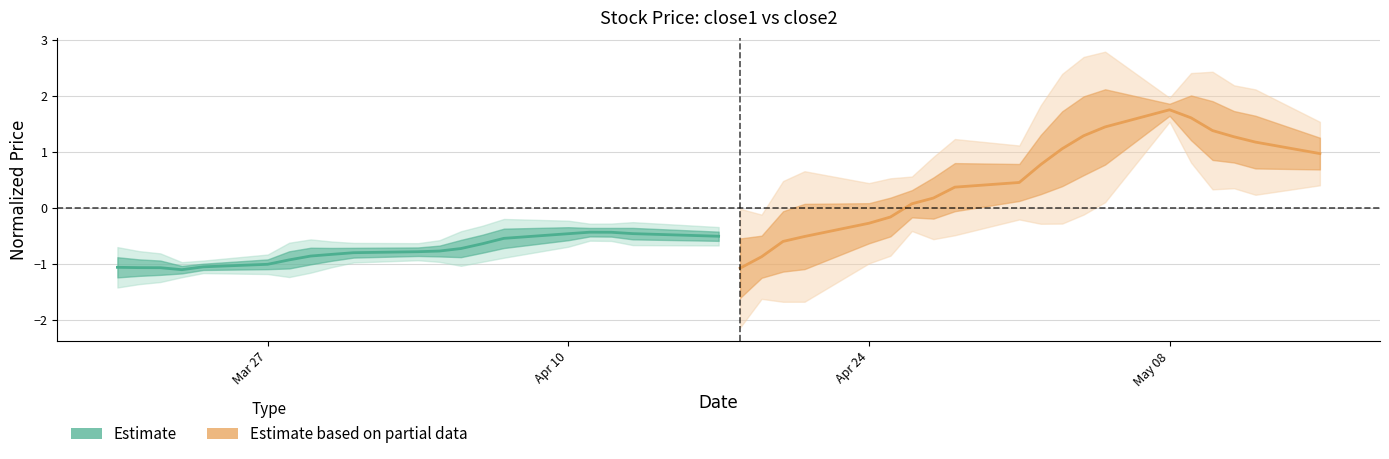

True or false: close2 (Partial Estimate) has more than 0 interior local peaks.

True